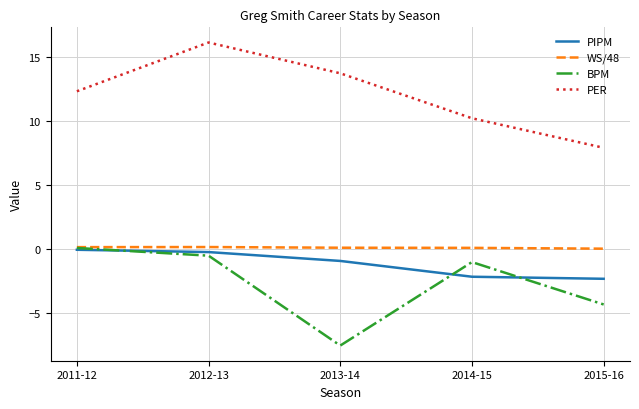

How many negative values does the BPM series have?

4